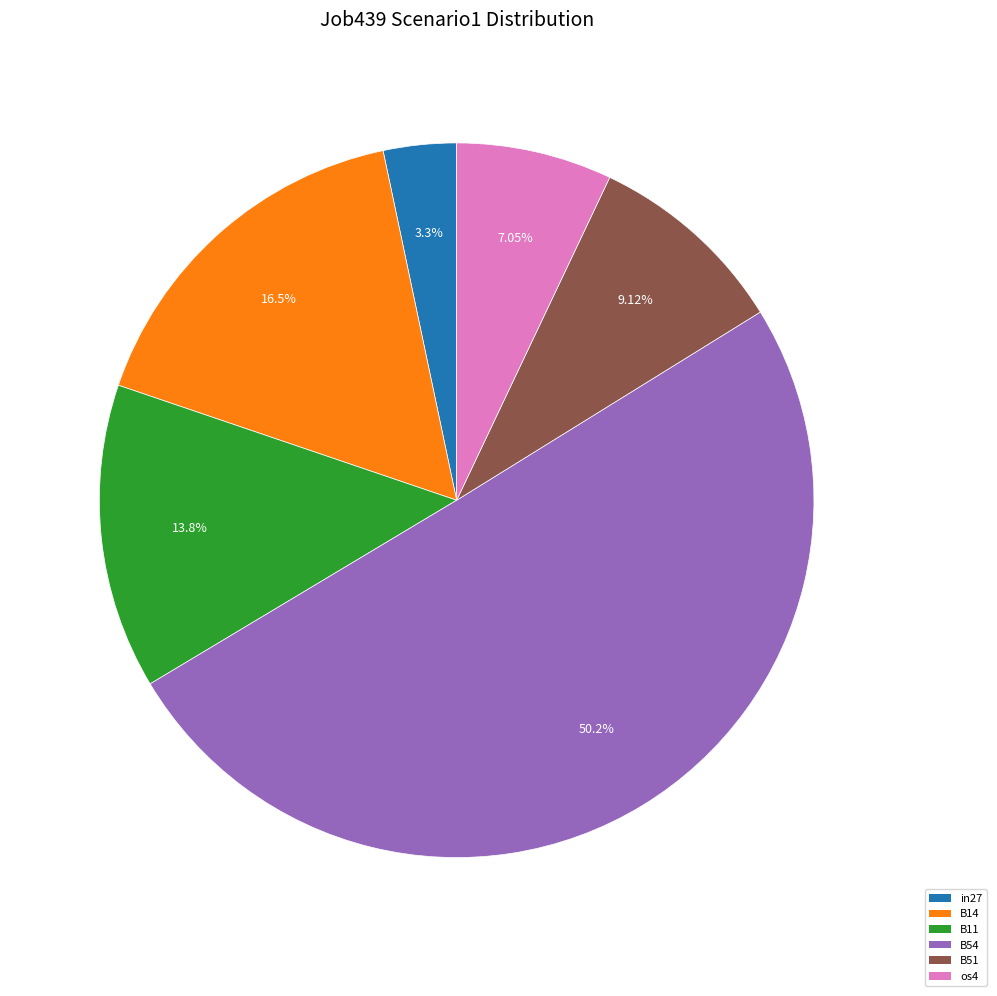

Count the number of slices in the pie.

6